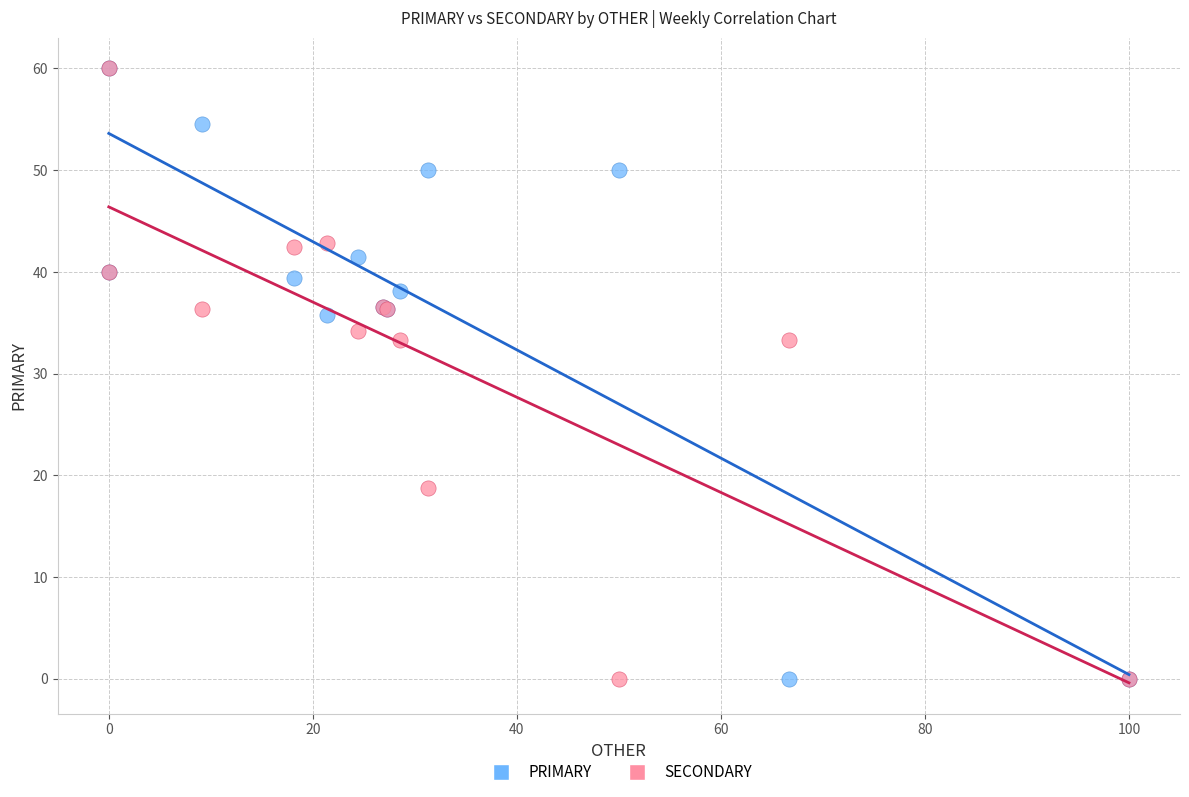

What are all the series names shown in the legend?

PRIMARY, SECONDARY